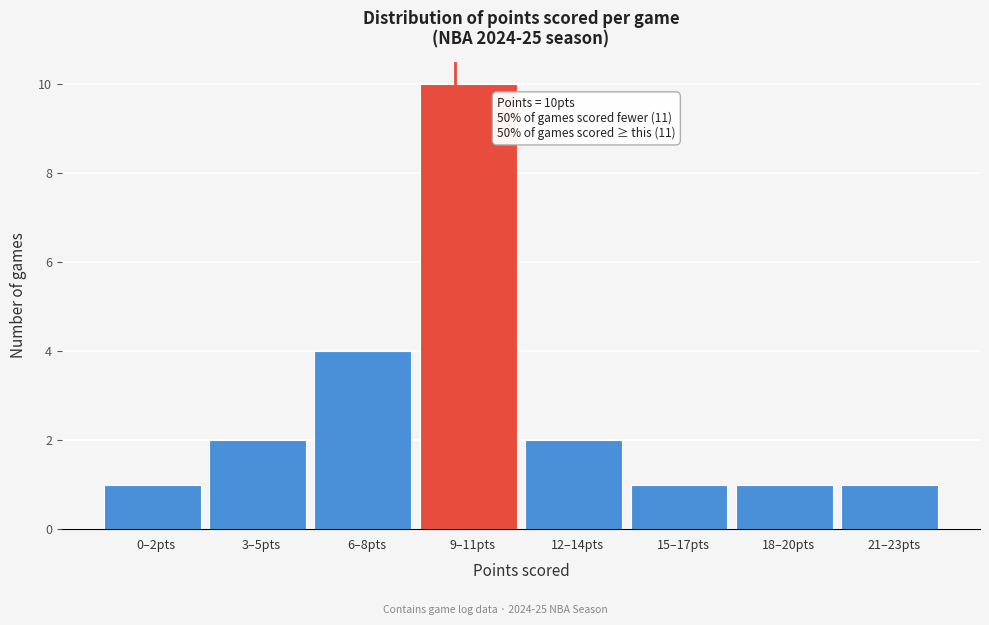

Reading left to right, list all the values displayed in this chart.

0–2pts=1	3–5pts=2	6–8pts=4	9–11pts=10	12–14pts=2	15–17pts=1	18–20pts=1	21–23pts=1